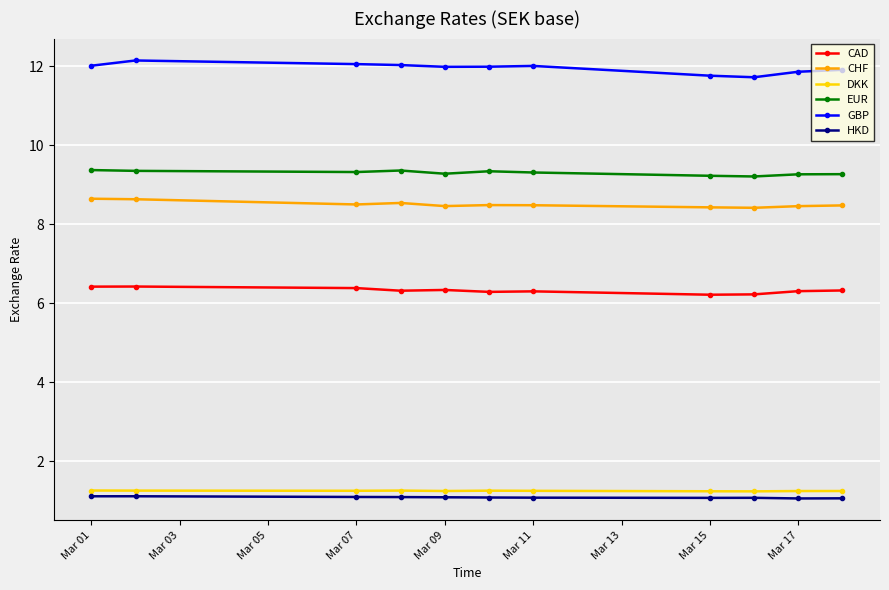

At how many categories does at least one series exceed 7?

11